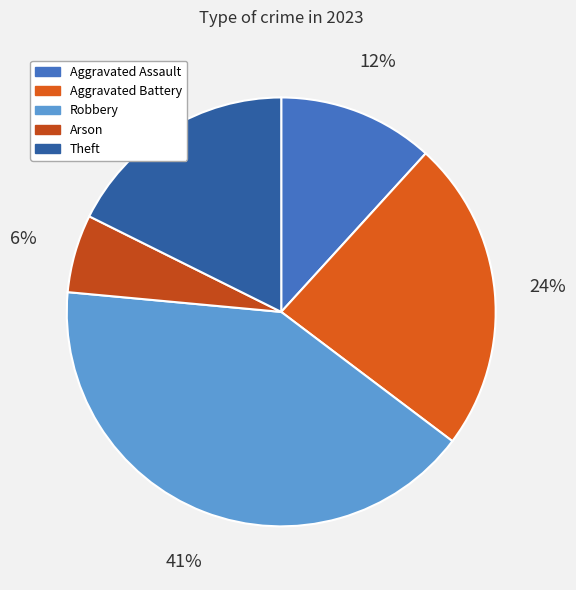

Does Aggravated Battery account for over 50% of the chart?

No